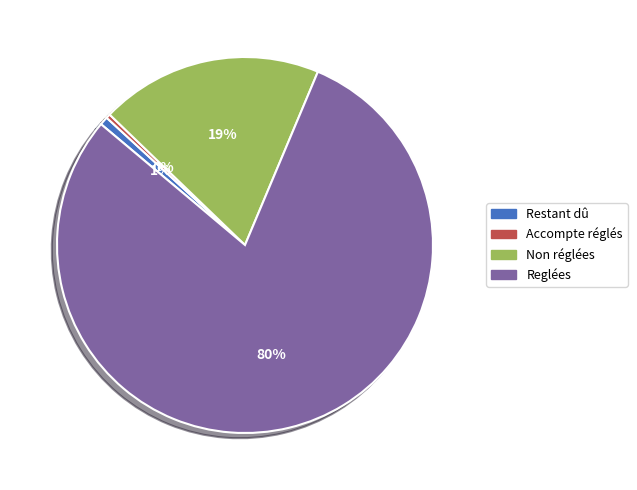

Combined, do Reglées and Accompte réglés account for over 50%?

Yes